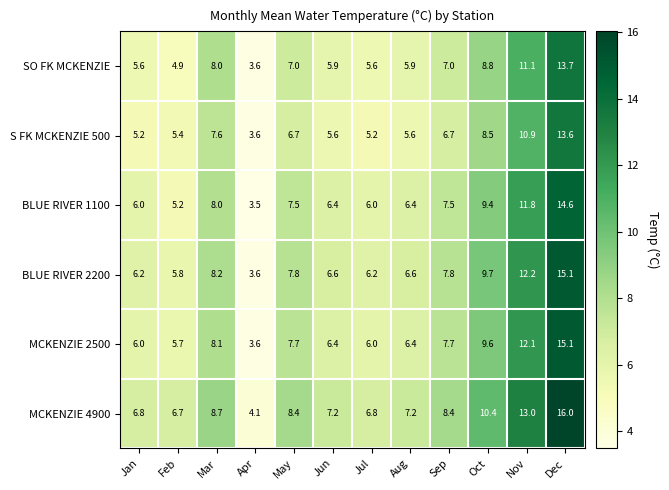

Rank the series at Oct from lowest to highest value.

S FK MCKENZIE 500, SO FK MCKENZIE, BLUE RIVER 1100, MCKENZIE 2500, BLUE RIVER 2200, MCKENZIE 4900